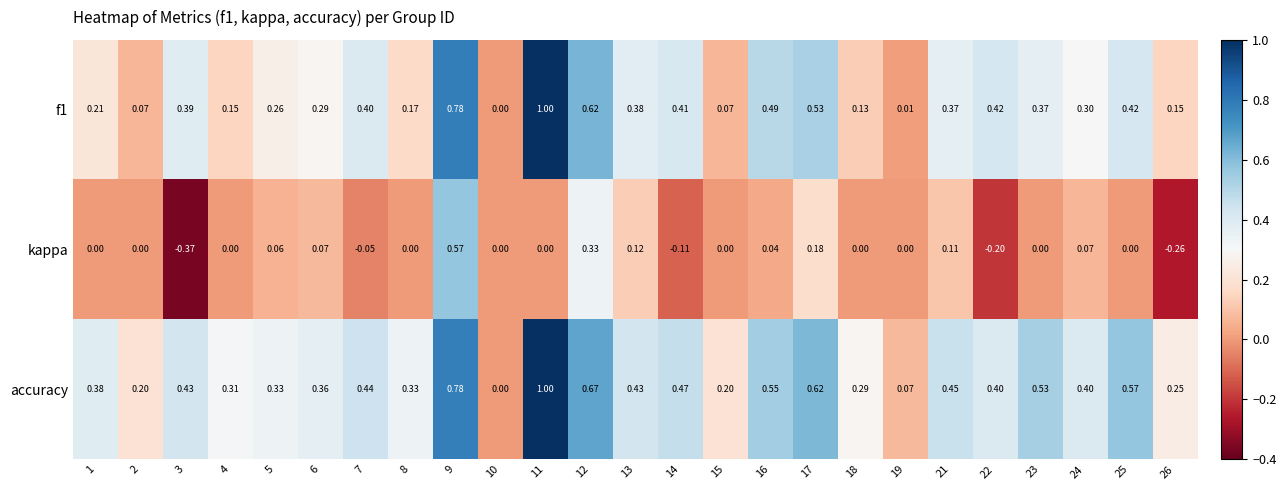

Between 25 and 26, which series saw the biggest shift?

accuracy